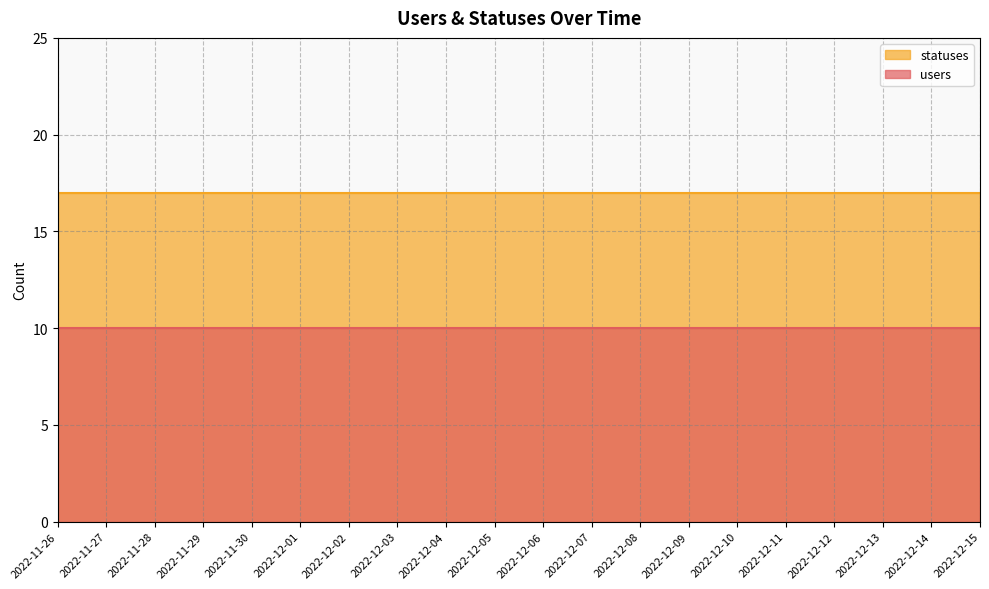

What is the label of the 5th point from the left?

2022-11-30